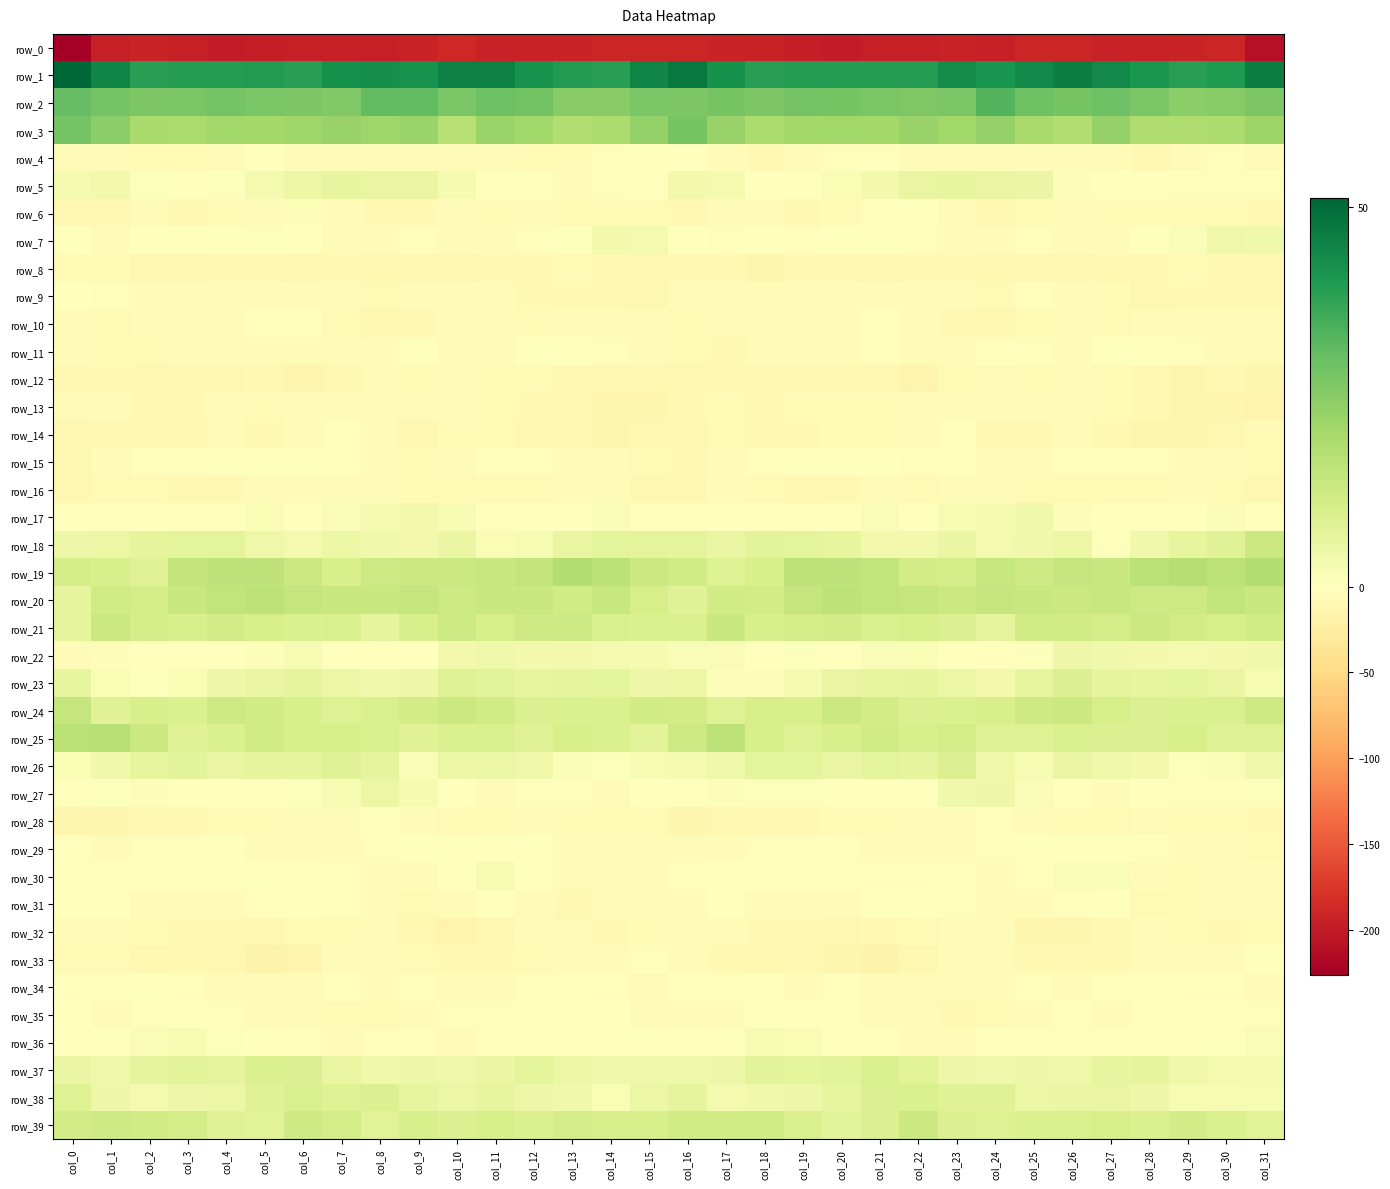

What is the total value across all series at col_10?

-112.8